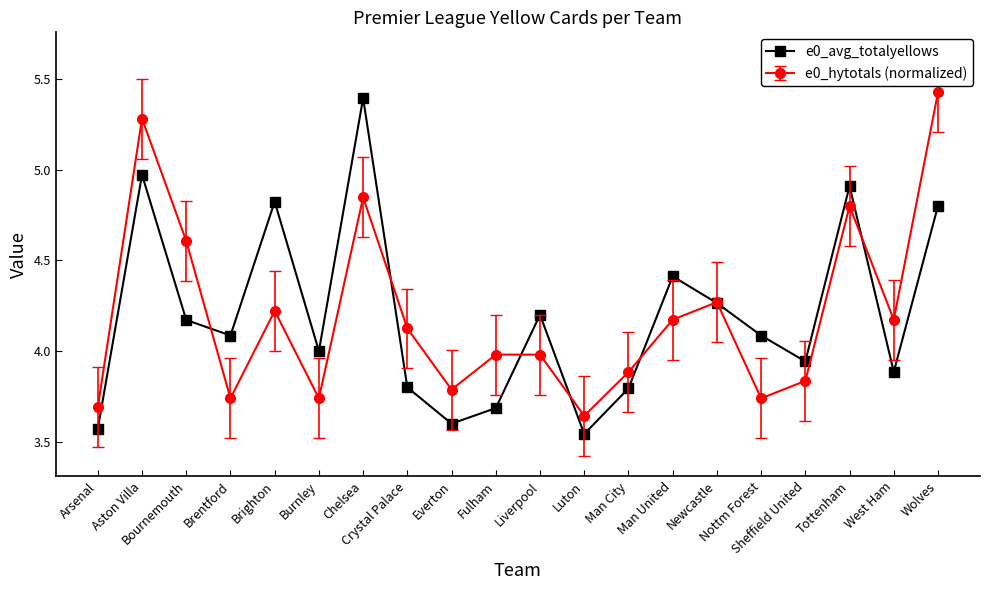

How many interior local valleys does the e0_hytotals (normalized) series have?

6